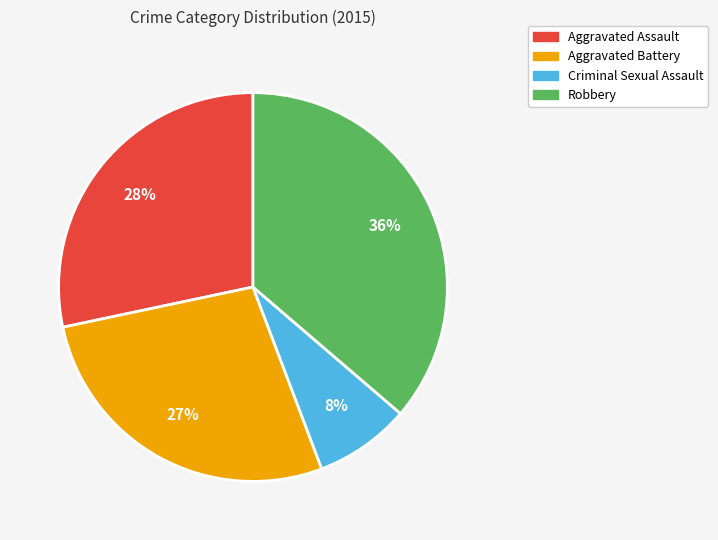

Is the sum of Robbery and Aggravated Battery greater than half?

Yes